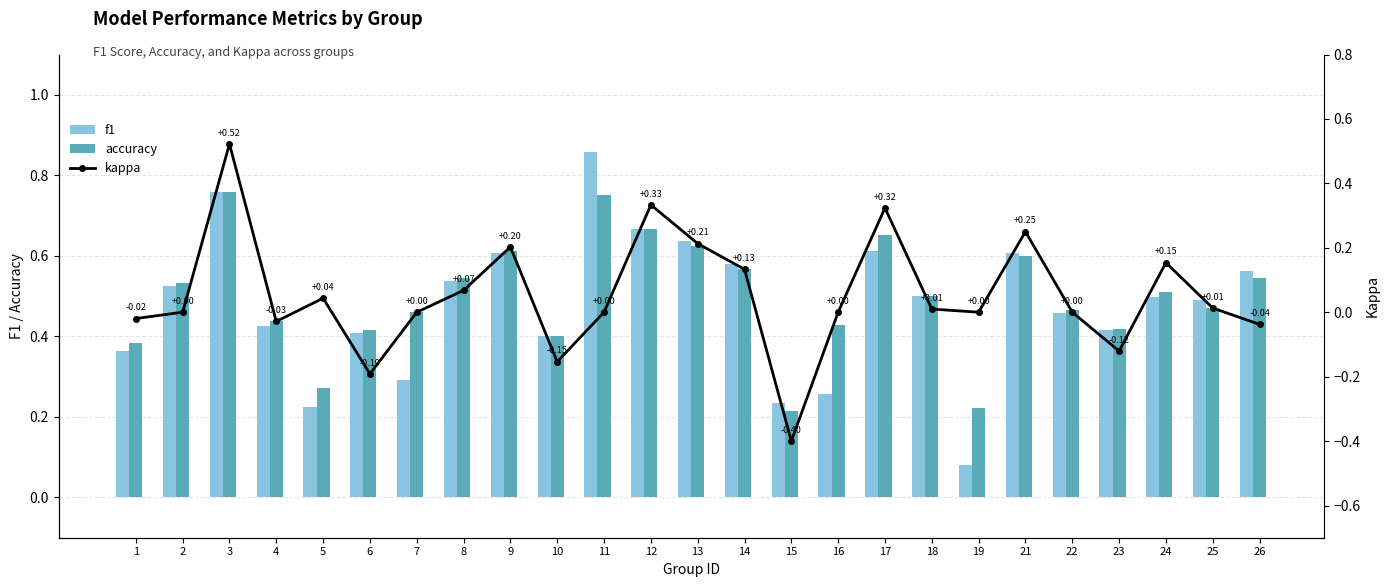

At which category does the chart reach its minimum across all series?

15